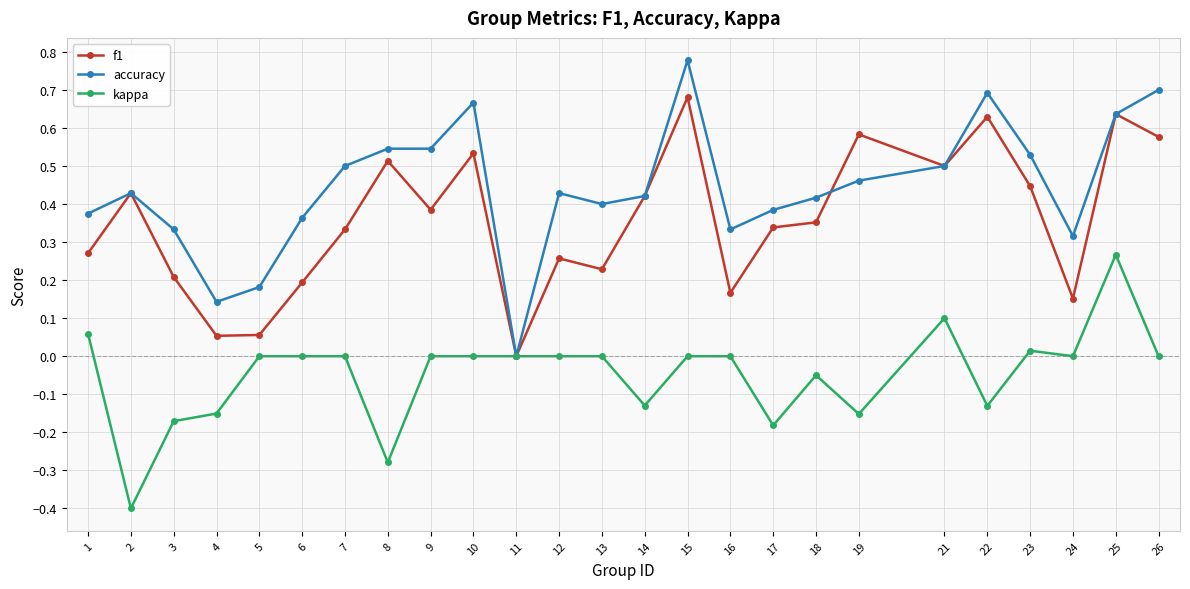

Is the value of accuracy at 4 greater than the value of f1 at 22?

No